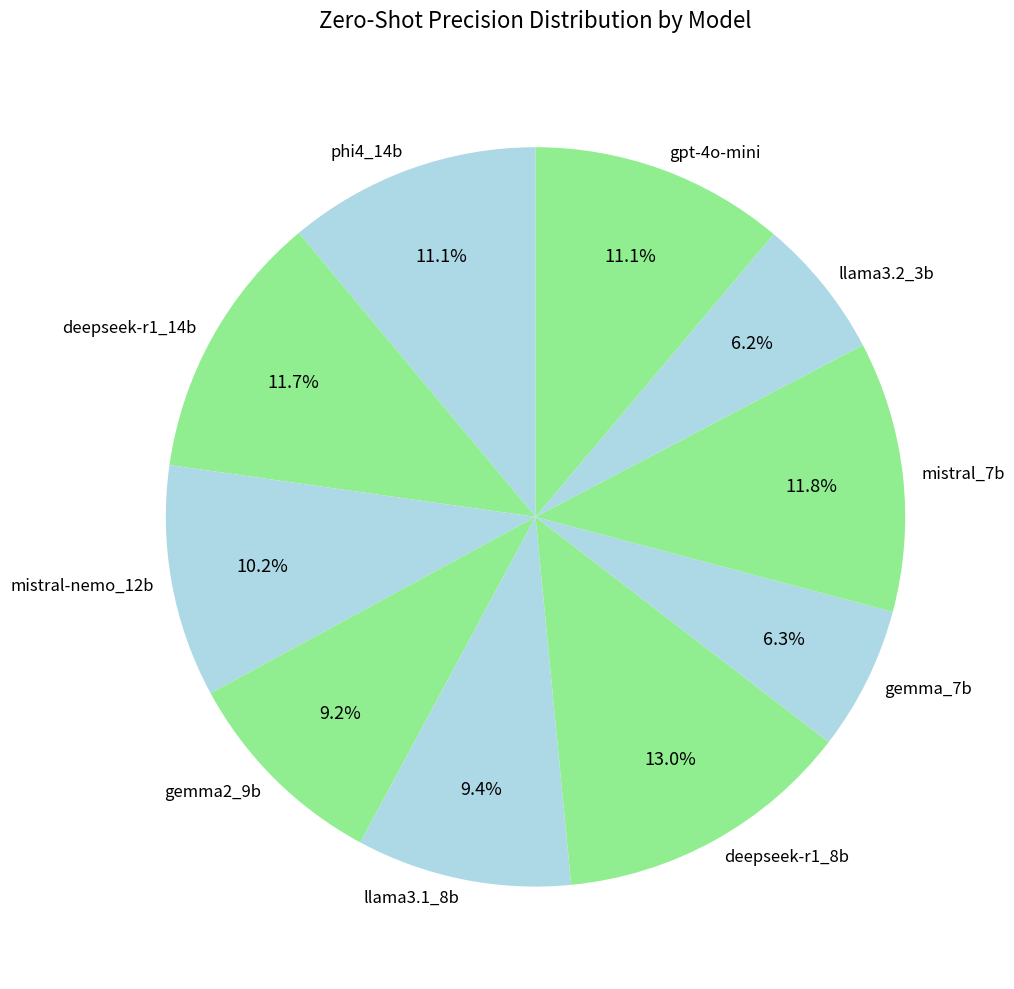

Which has a higher value, deepseek-r1_14b or llama3.2_3b?

deepseek-r1_14b